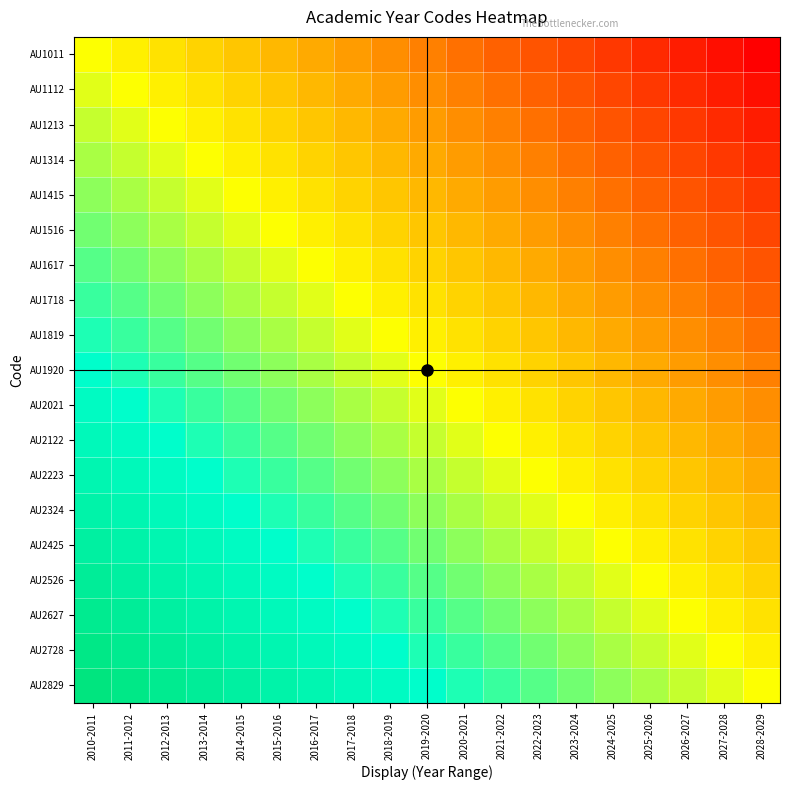

Between 2010-2011 and 2012-2013, which is larger?

2010-2011